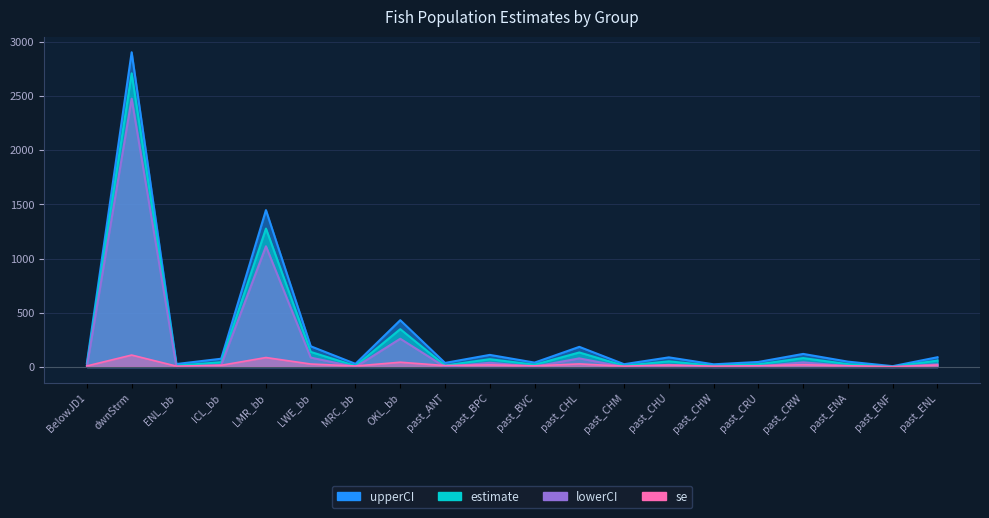

Reading left to right, what are all the values shown in this chart?

estimate: 16.0	2707.0	12.0	44.0	1276.0	139.0	10.0	349.0	14.0	72.0	21.0	134.0	11.0	52.0	11.0	25.0	82.0	26.0	2.0	59.0
upperCI: 36.1	2901.3	27.4	76.1	1446.3	191.0	28.9	431.6	37.5	111.5	40.5	185.6	25.8	88.7	24.7	46.4	120.5	49.3	7.6	89.9
lowerCI: 1.8	2473.5	0.1	18.6	1112.8	86.5	0.0	260.4	0.5	39.0	3.4	79.4	0.4	20.0	0.5	5.4	42.8	8.1	0.0	24.4
se: 9.6	110.0	7.8	15.6	87.2	27.4	9.2	43.9	13.0	19.6	10.7	28.4	7.7	18.1	7.4	11.2	21.0	11.5	2.7	18.2